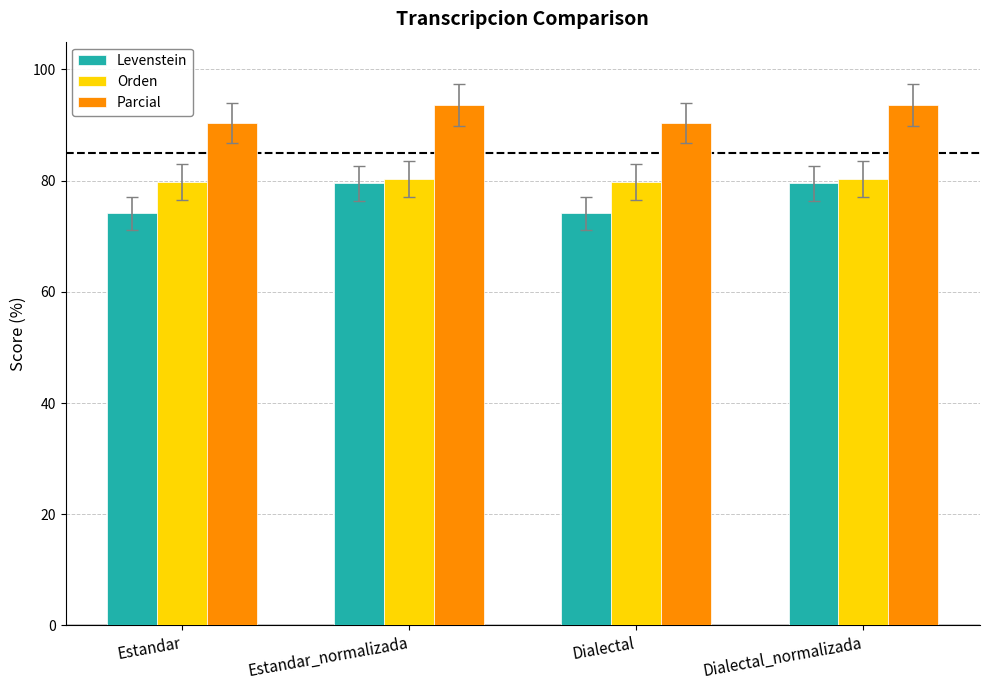

What position from the right is Dialectal_normalizada?

1